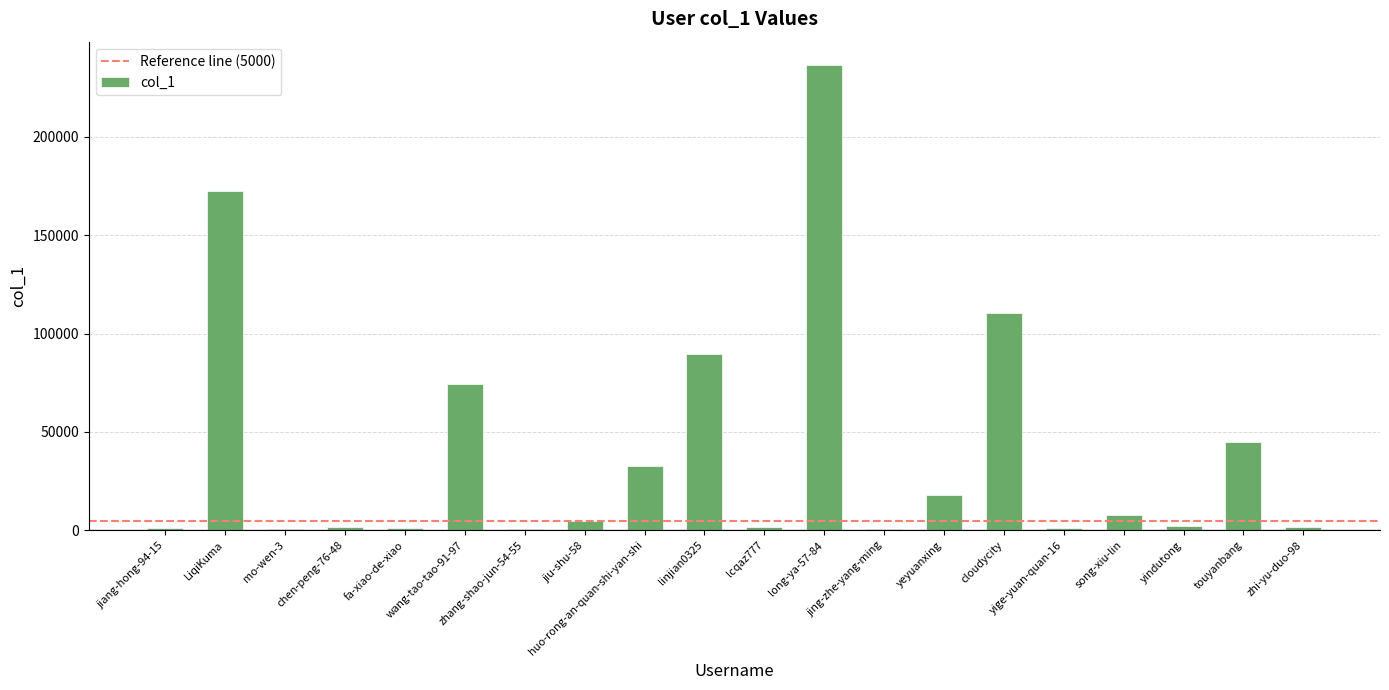

Count the number of data series in this chart.

1